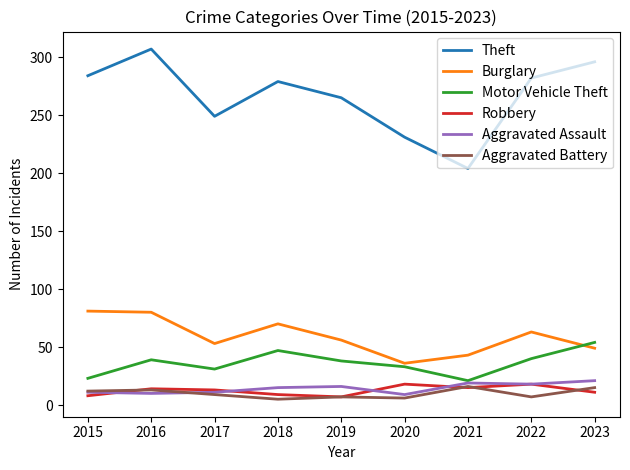

True or false: Theft has a value of 249 at 2017.

True